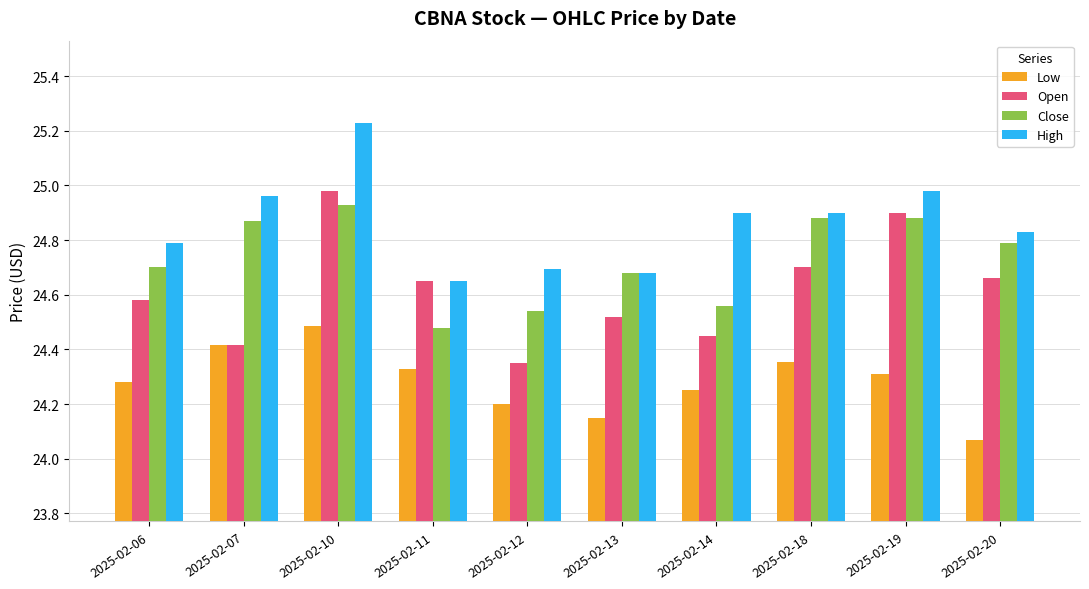

Between 2025-02-07 and 2025-02-14, which series saw the biggest shift?

Close